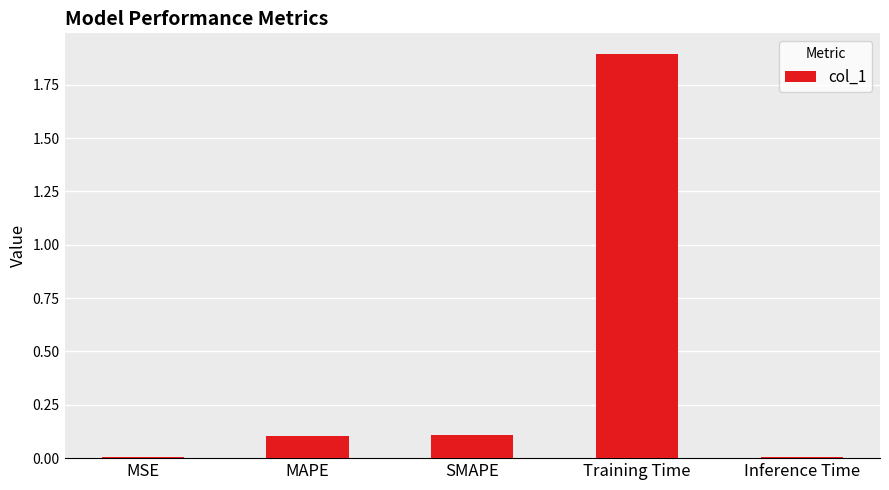

What is the value of the 4th bar from the left?

1.9